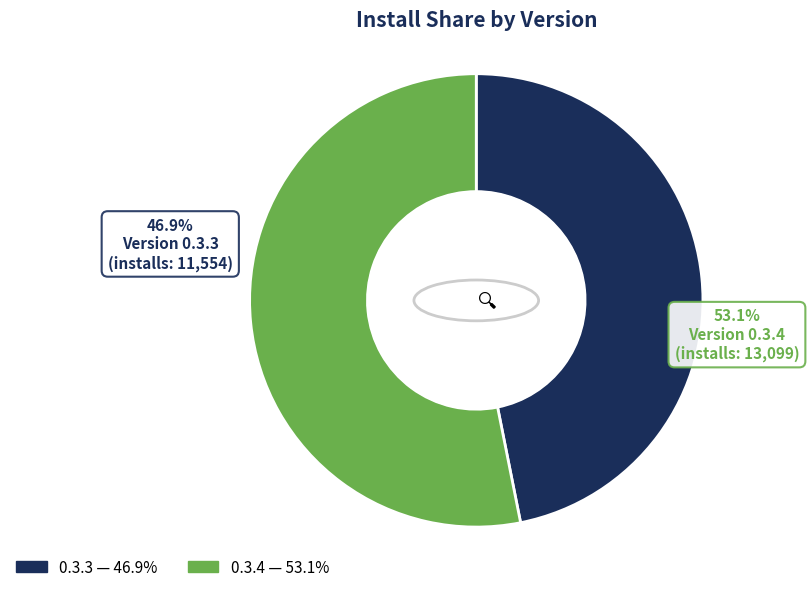

Is it true that 0.3.4 is 53% of the pie?

True